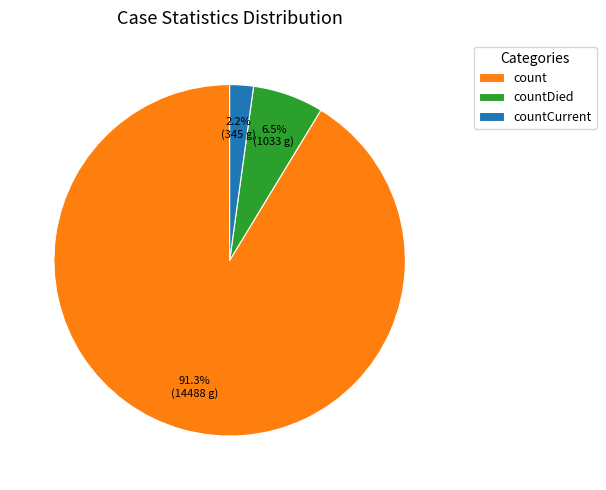

Which has a higher value, count or countCurrent?

count